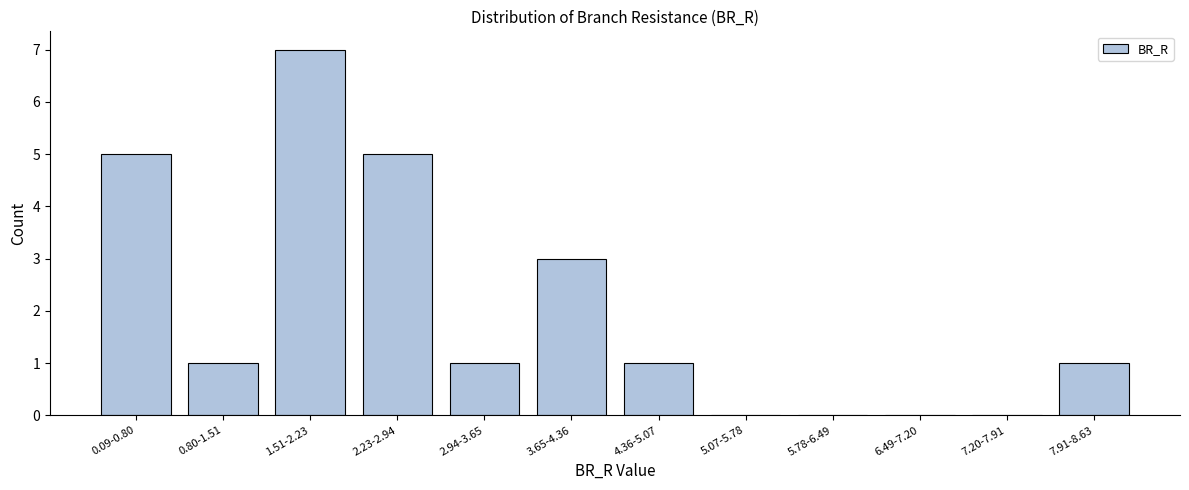

Reading left to right, extract all data points from this chart.

0.09-0.80=5	0.80-1.51=1	1.51-2.23=7	2.23-2.94=5	2.94-3.65=1	3.65-4.36=3	4.36-5.07=1	5.07-5.78=0	5.78-6.49=0	6.49-7.20=0	7.20-7.91=0	7.91-8.63=1